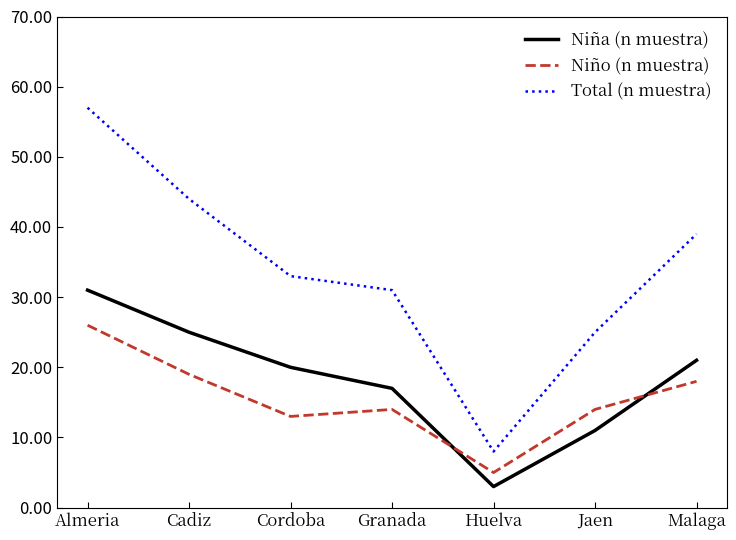

What position from the right is Cadiz?

6